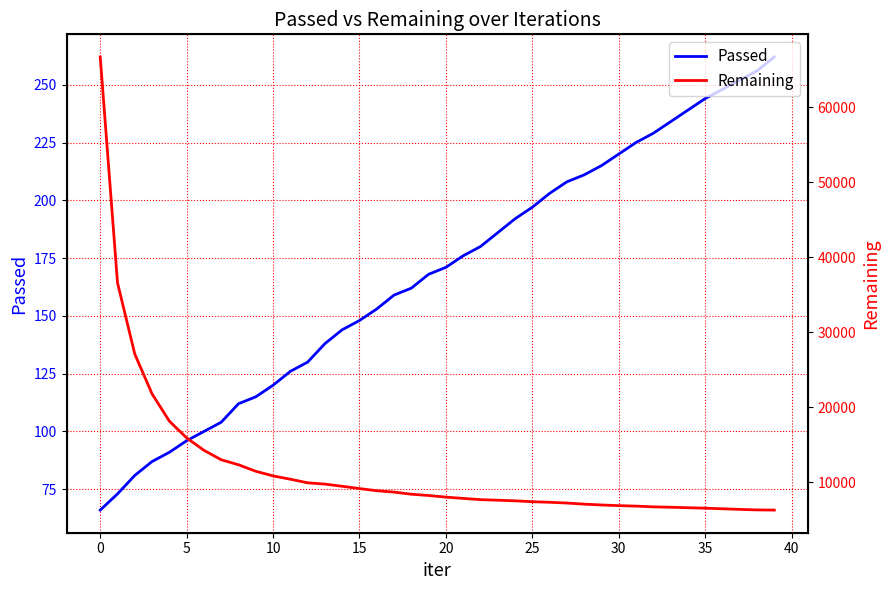

What is the label of the 20th point from the right?

20